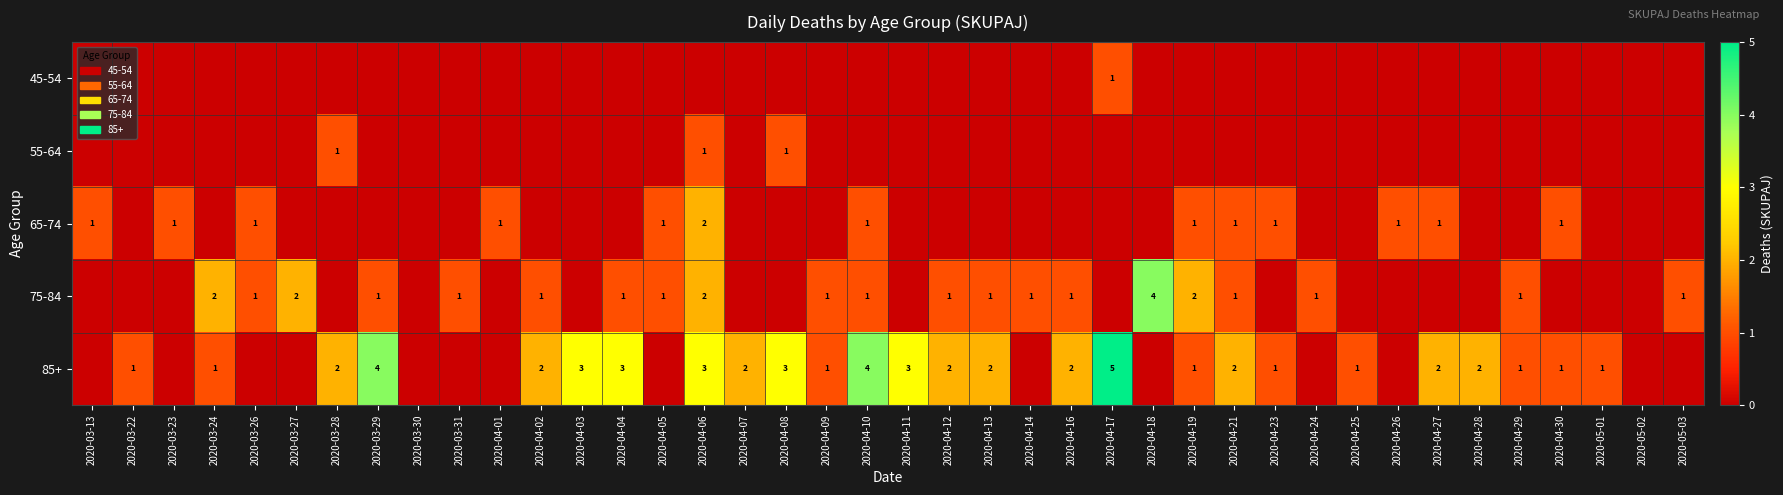

What is the sum of the 75-84 values at 2020-04-19 and 2020-04-21?

3